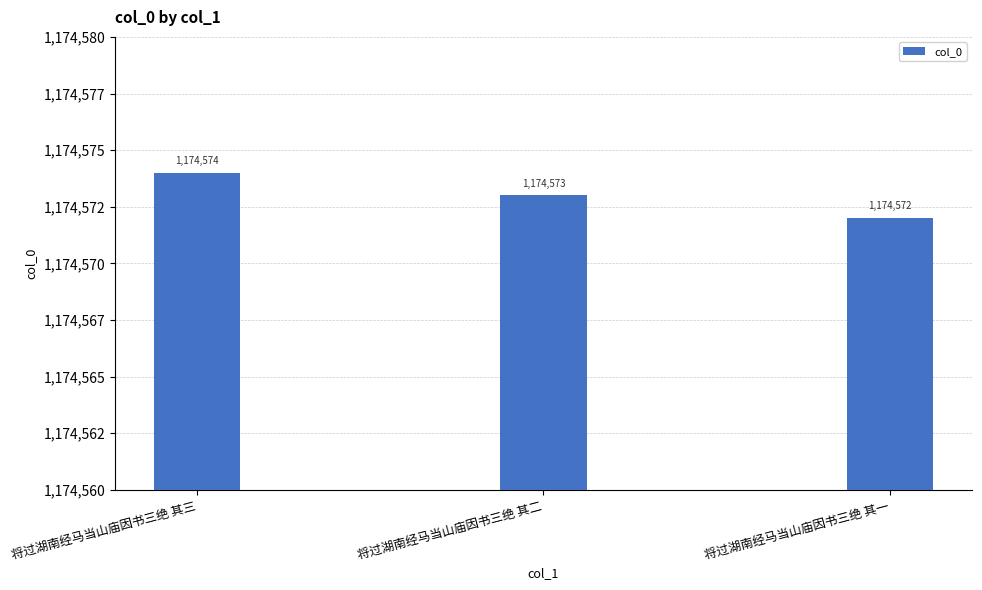

True or false: the data shows 820966 at 将过湖南经马当山庙因书三绝 其三.

False